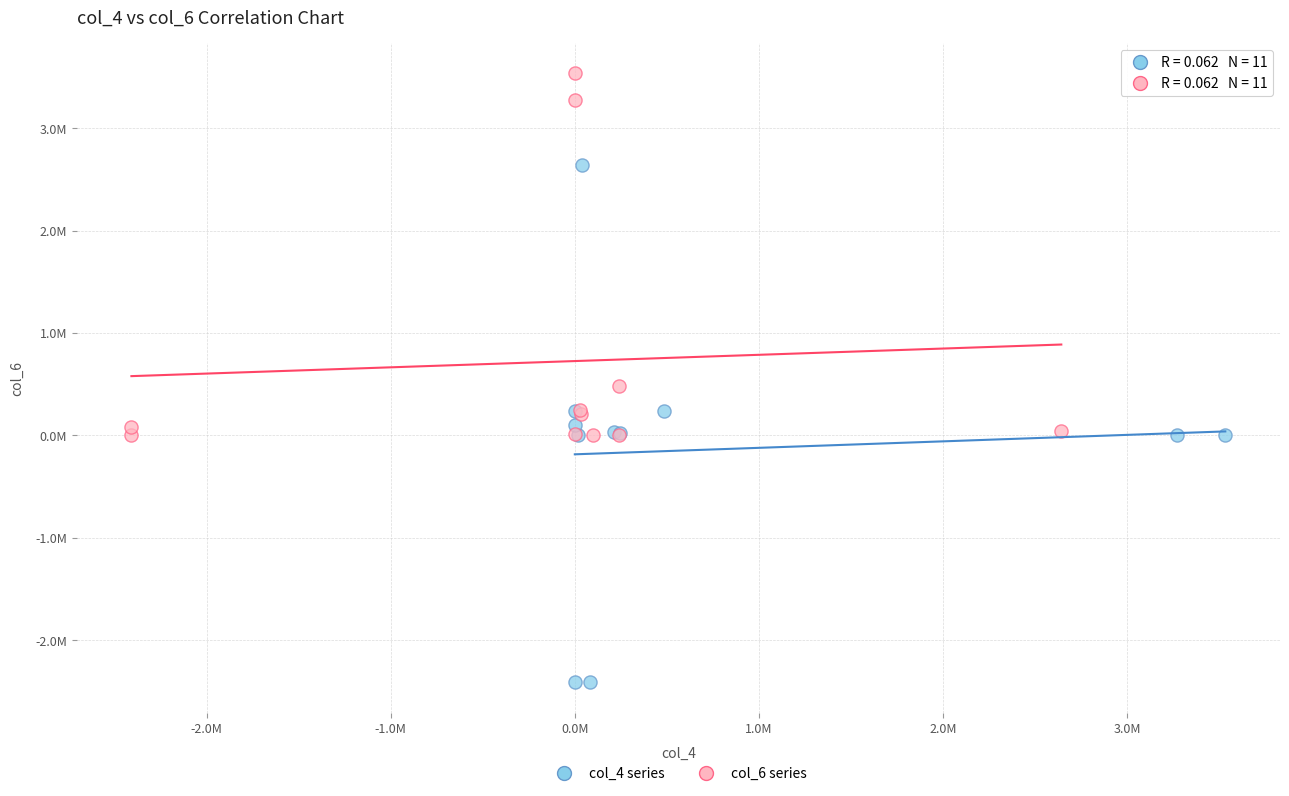

Which series has the largest Y range (max minus min)?

col_4 series